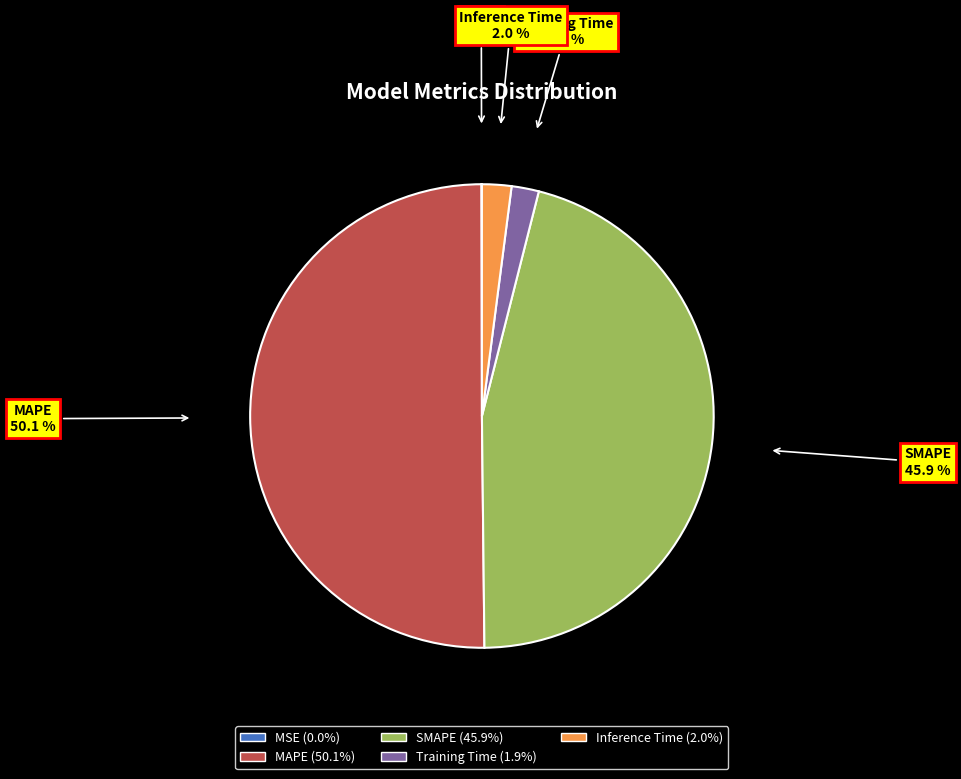

Between Inference Time and SMAPE, which is larger?

SMAPE